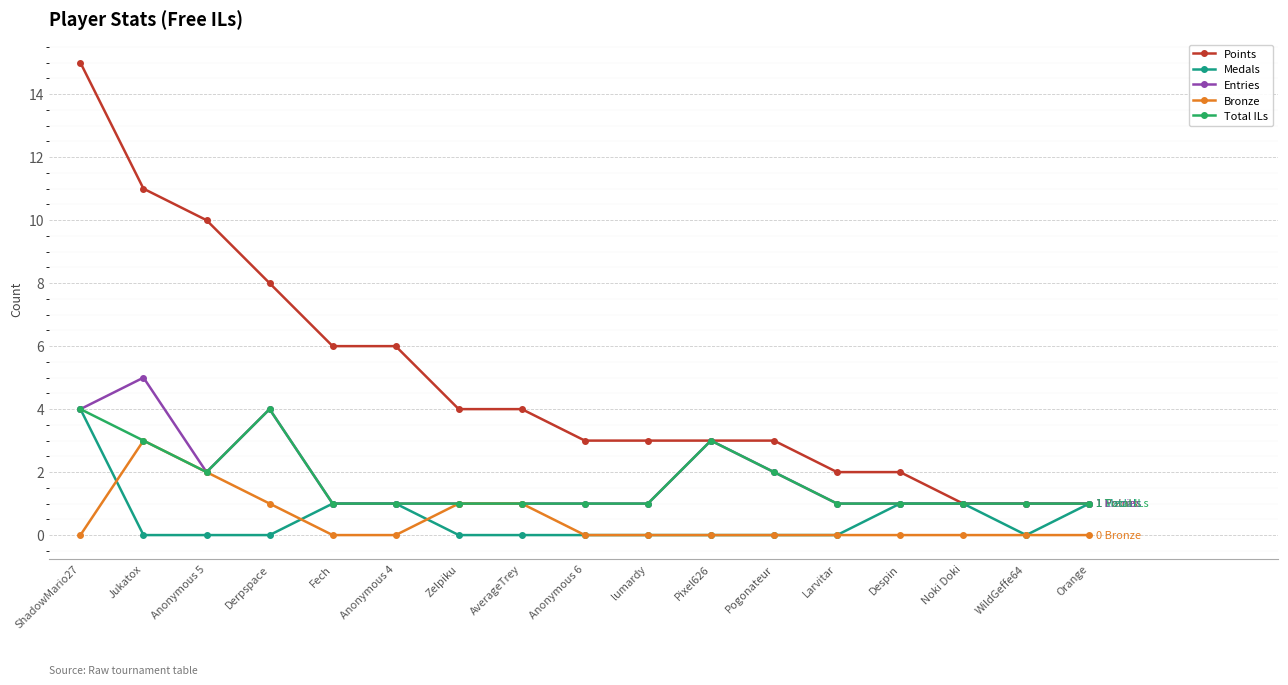

What position from the left is Jukatox?

2